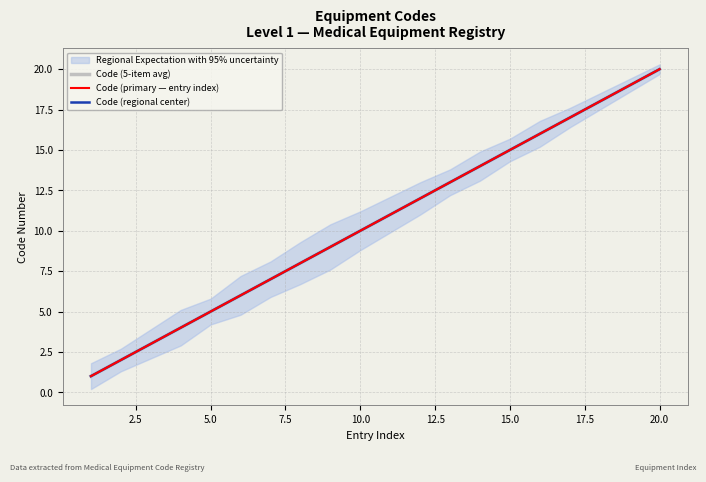

Count the number of categories in the chart.

20